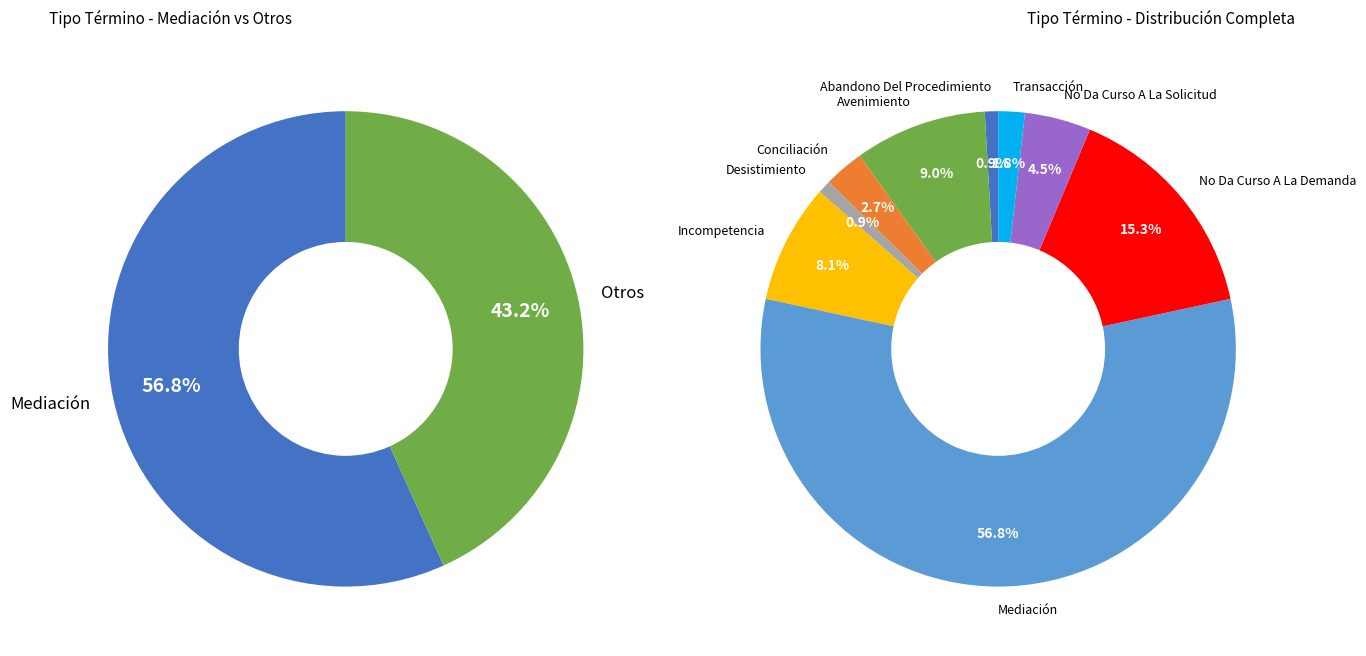

How many segments does this pie chart have?

9